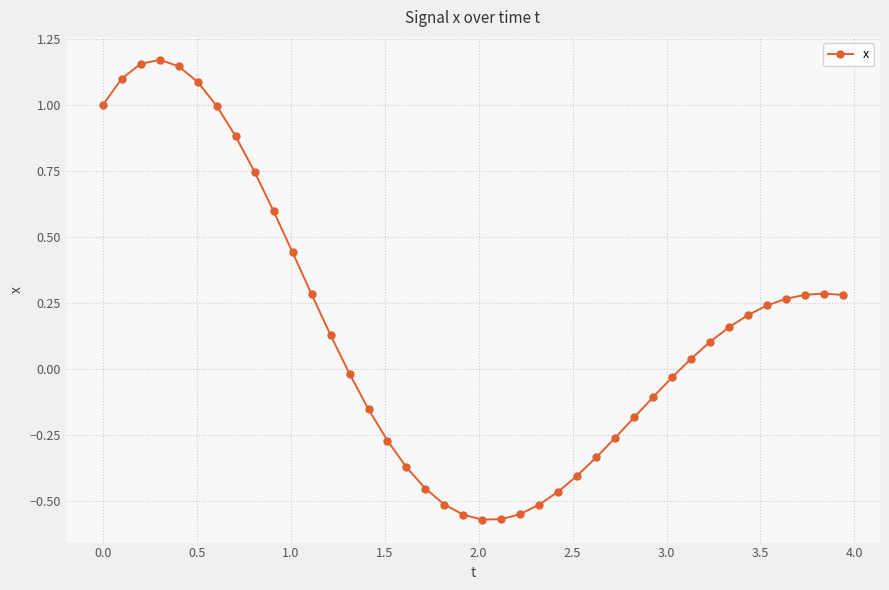

What is the difference between the maximum and minimum values?

1.7